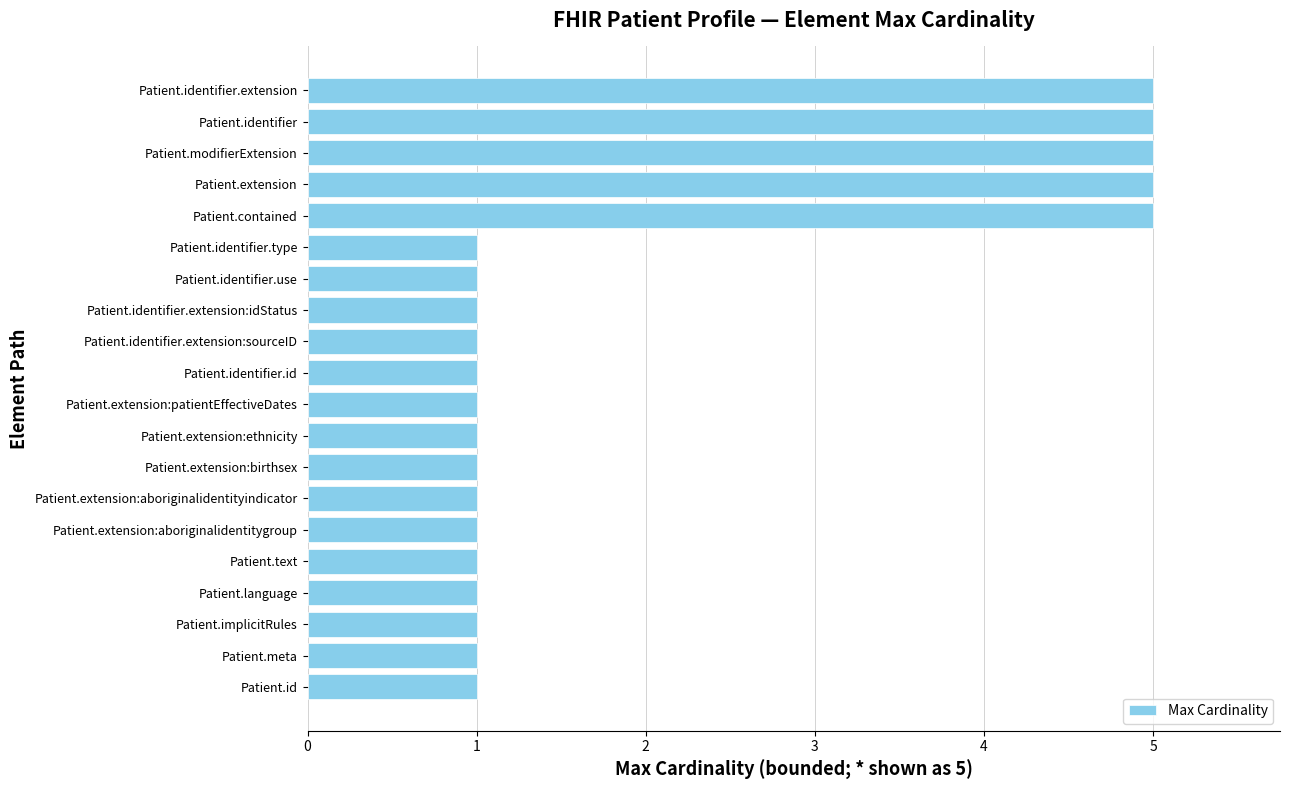

True or false: the data shows 1 at Patient.identifier.use.

True